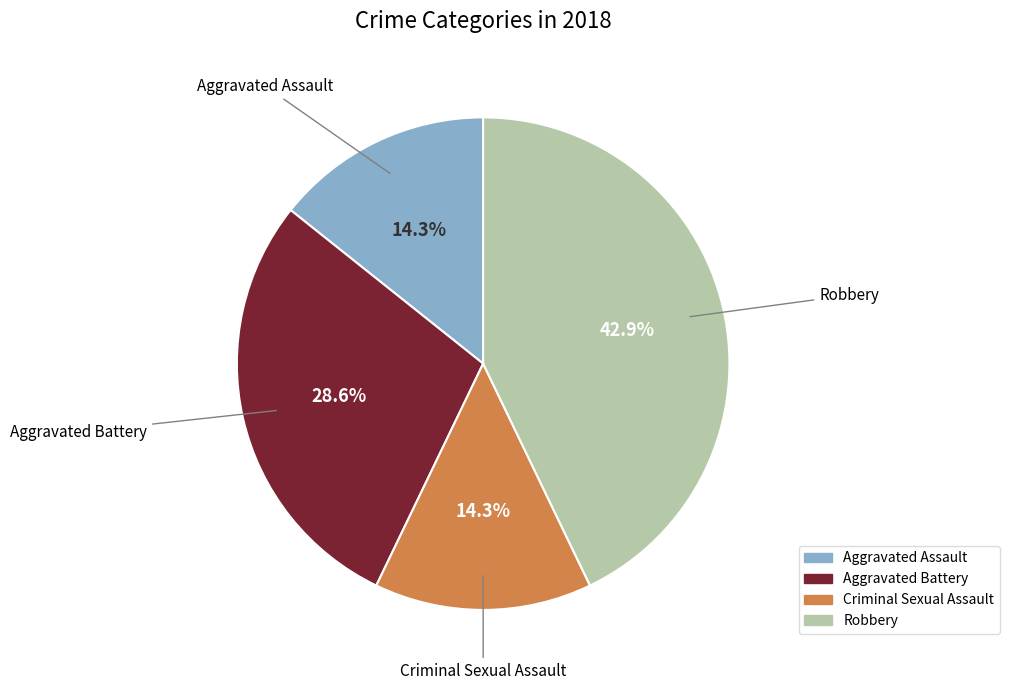

Which slice is the largest?

Robbery